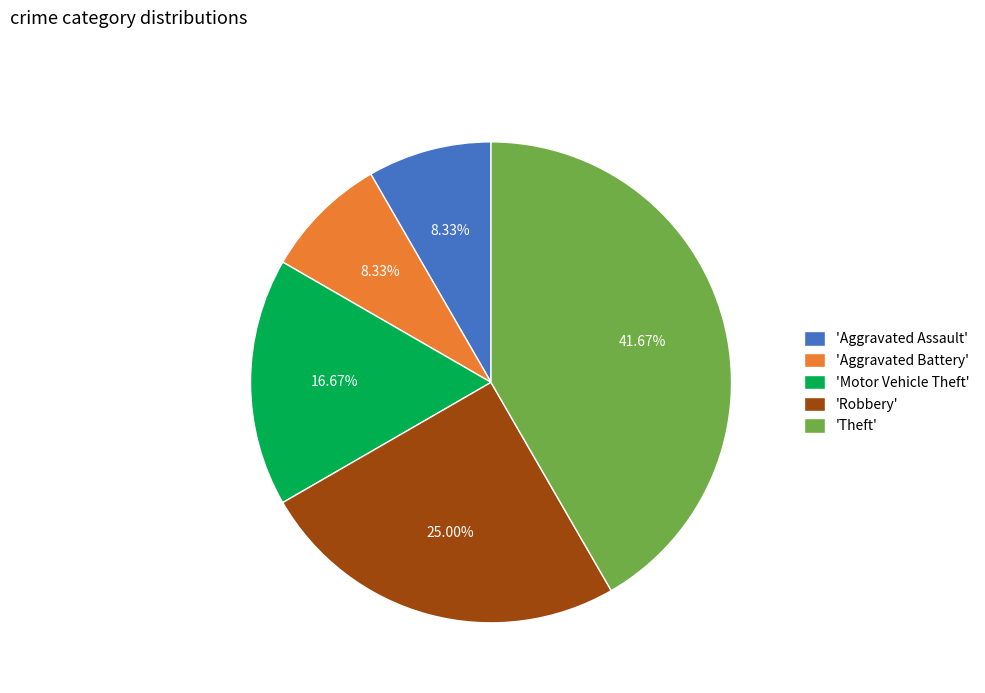

Count the number of slices in the pie.

5